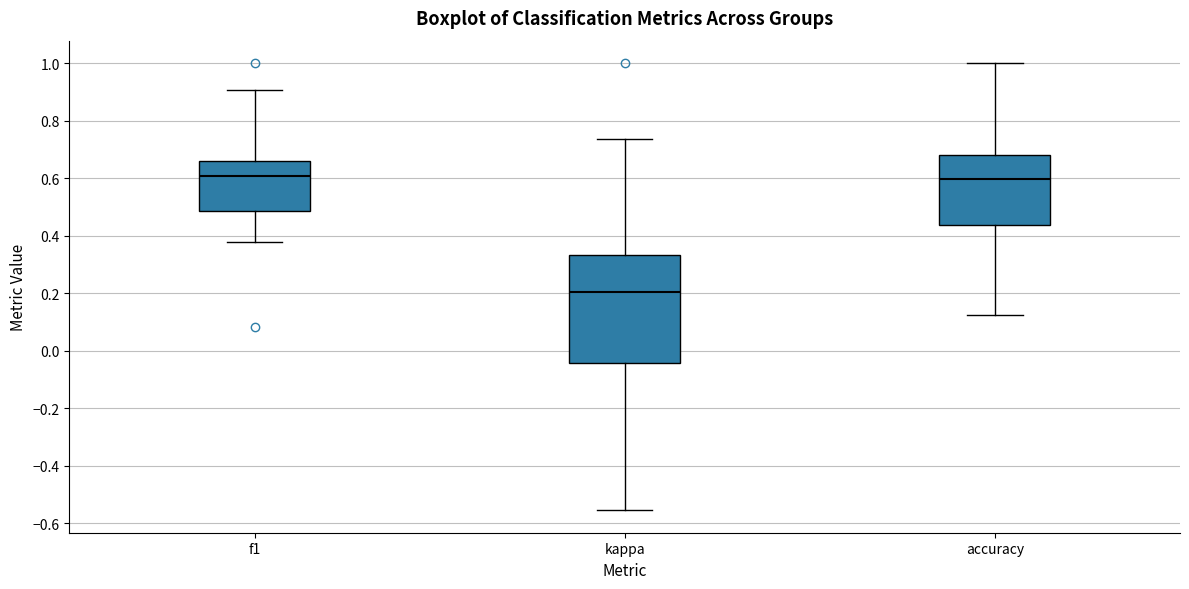

Where does the upper whisker of the box for accuracy end on the y-axis? The values are not printed on the chart, so give them approximately, as read against the axis.

1.00